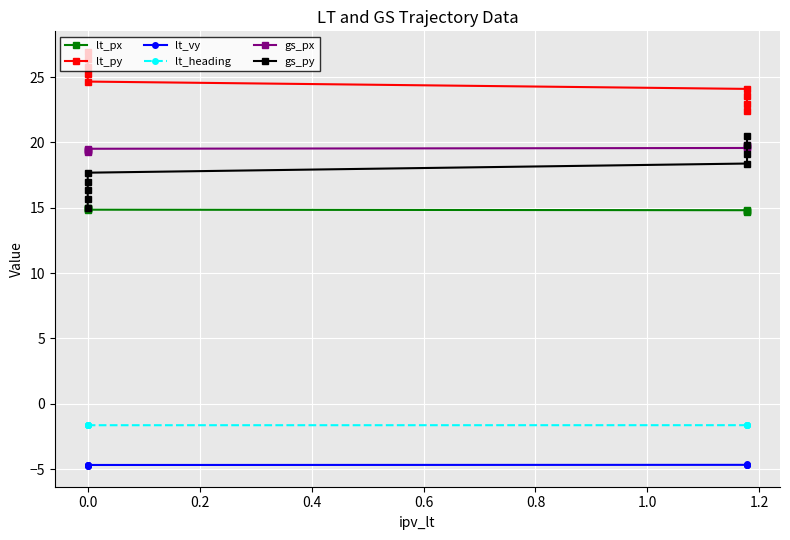

Is the value of gs_py at 1.4 greater than the value of lt_heading at 1.2?

Yes